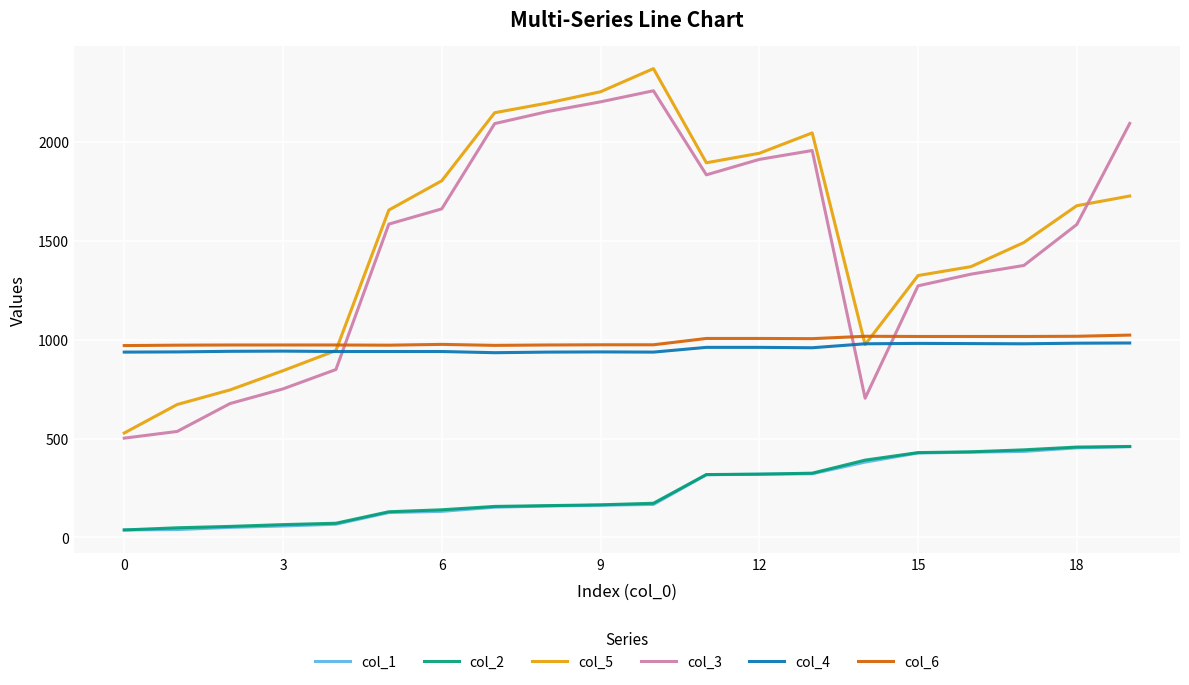

What is the maximum value shown in the chart?

2370